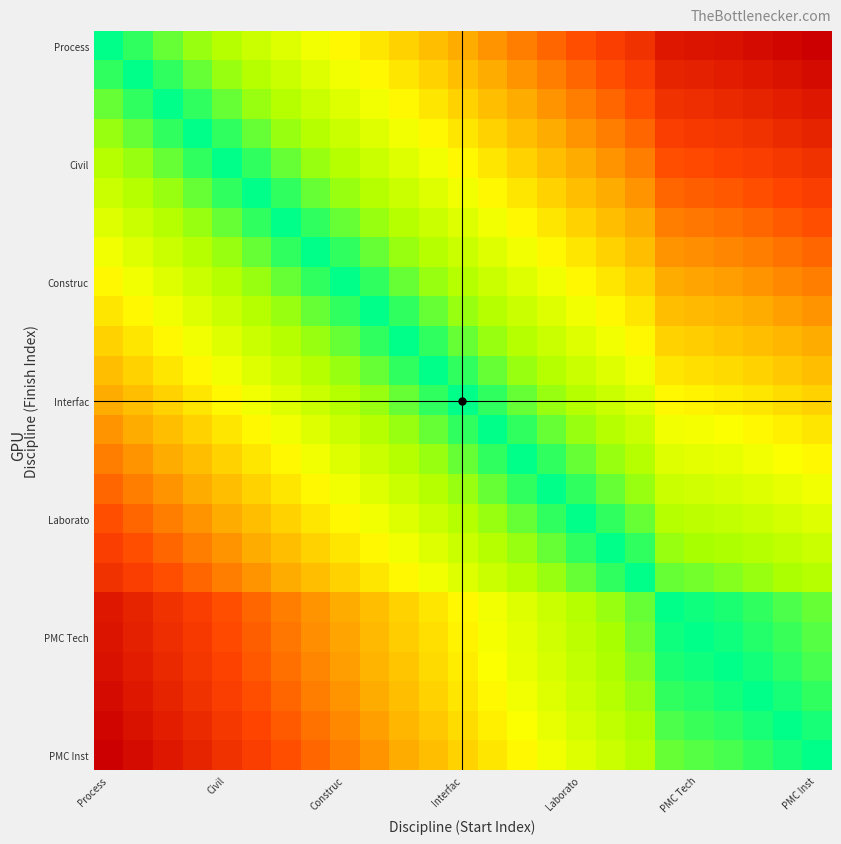

Which series has the largest total across all categories?

Process